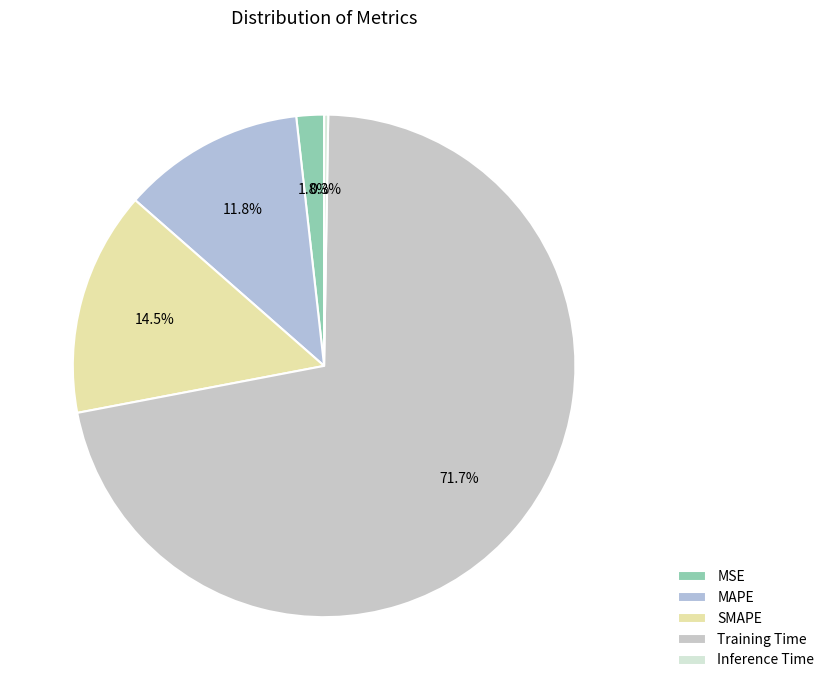

How many slices are in this pie chart?

5